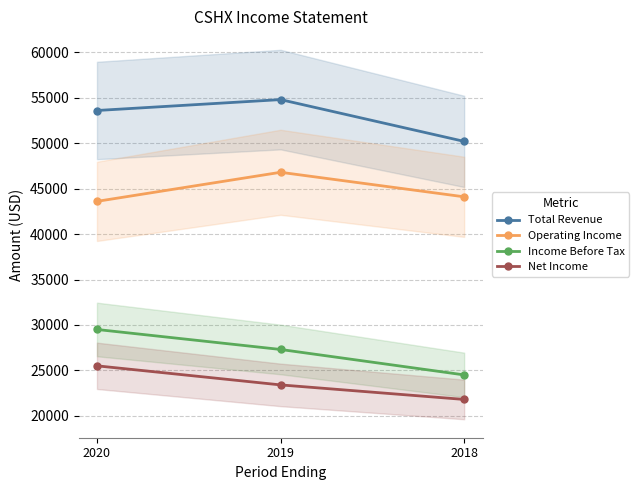

What is the sum of the Net Income values at 2018 and 2019?

45200